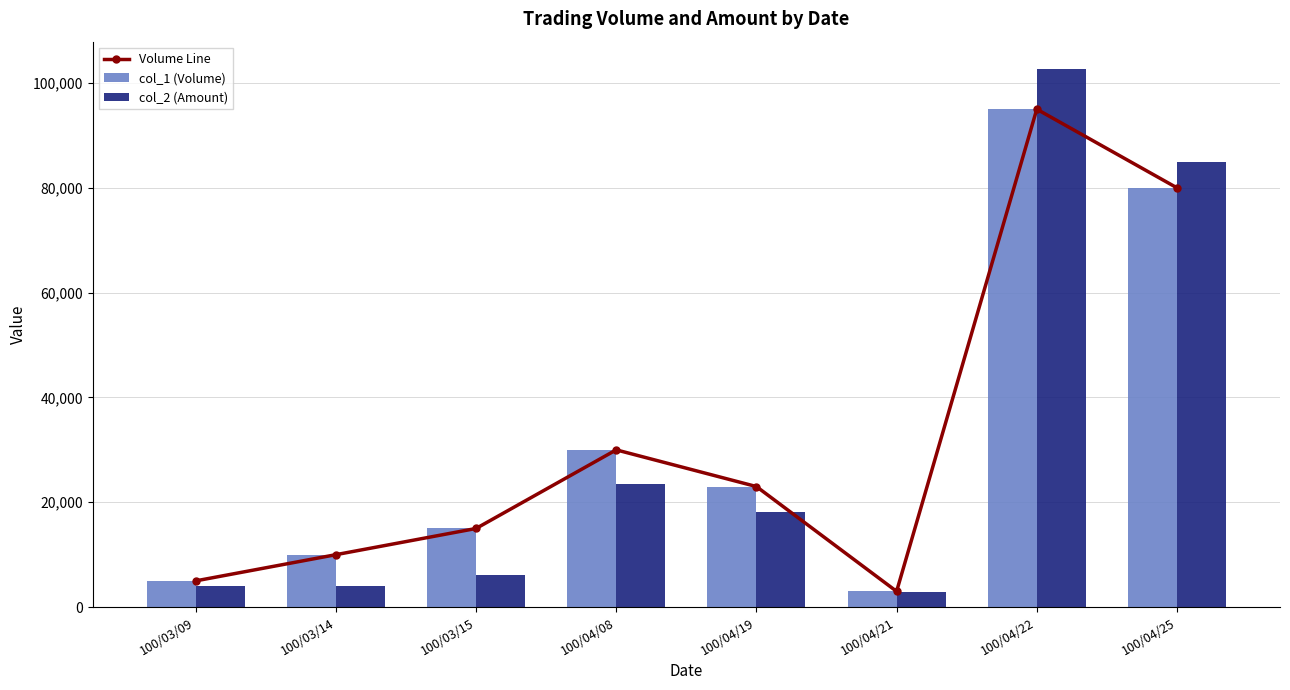

True or false: col_2 (Amount) has a value of 18090 at 100/04/19.

True